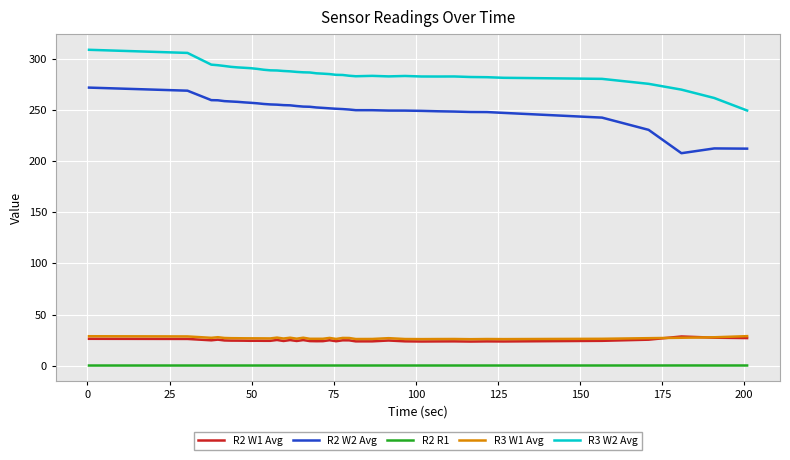

What is the greatest value displayed?

308.9